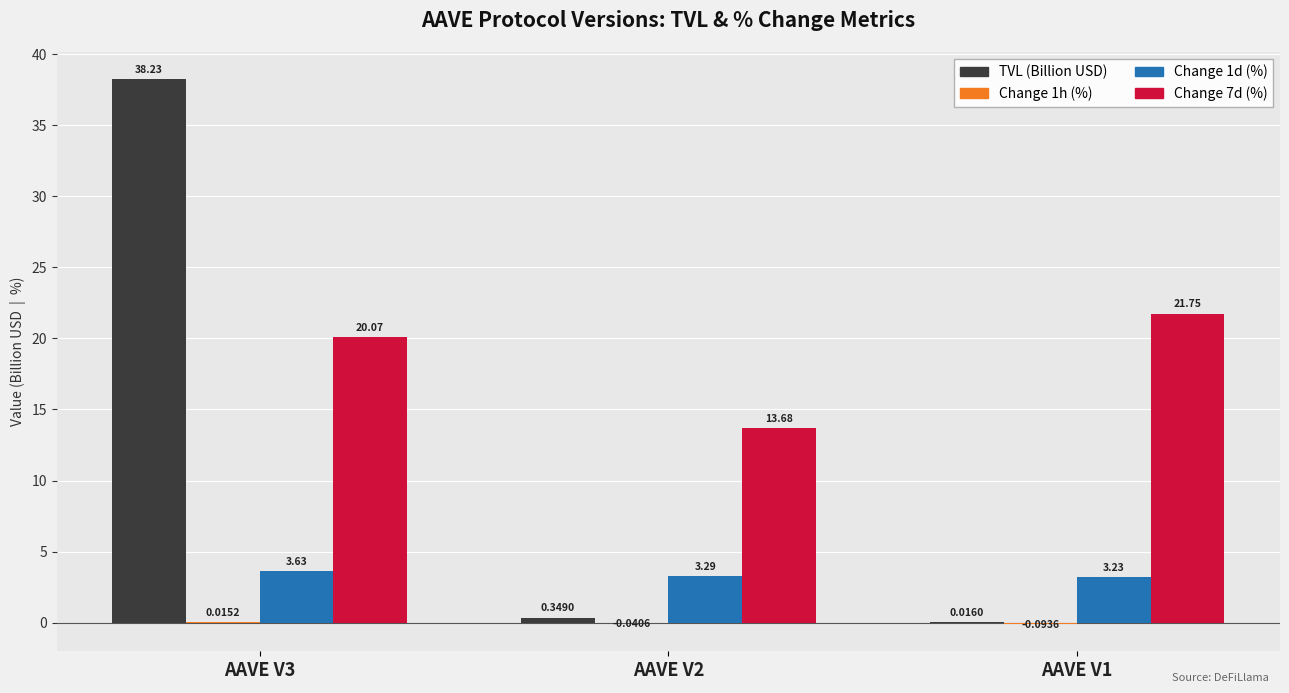

What is the sum of the TVL (Billion USD) values at AAVE V3 and AAVE V2?

38.6